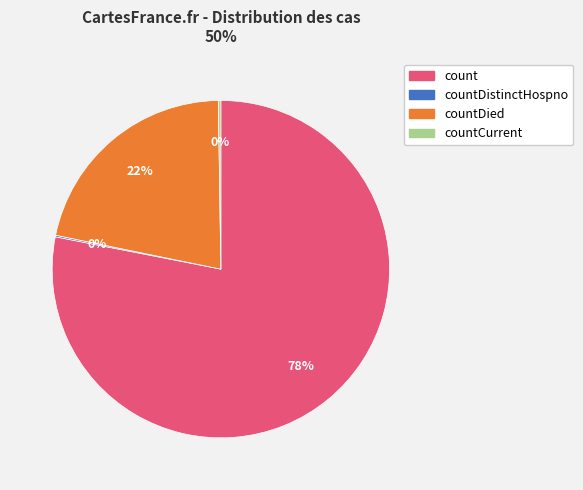

Which category has the biggest portion of the pie?

count